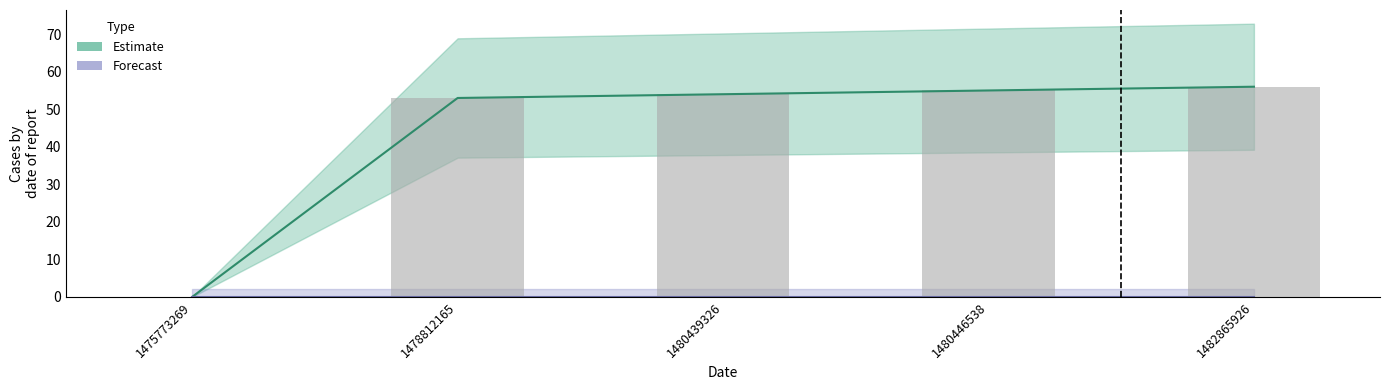

Are the bars grouped side by side (vs. stacked)?

No